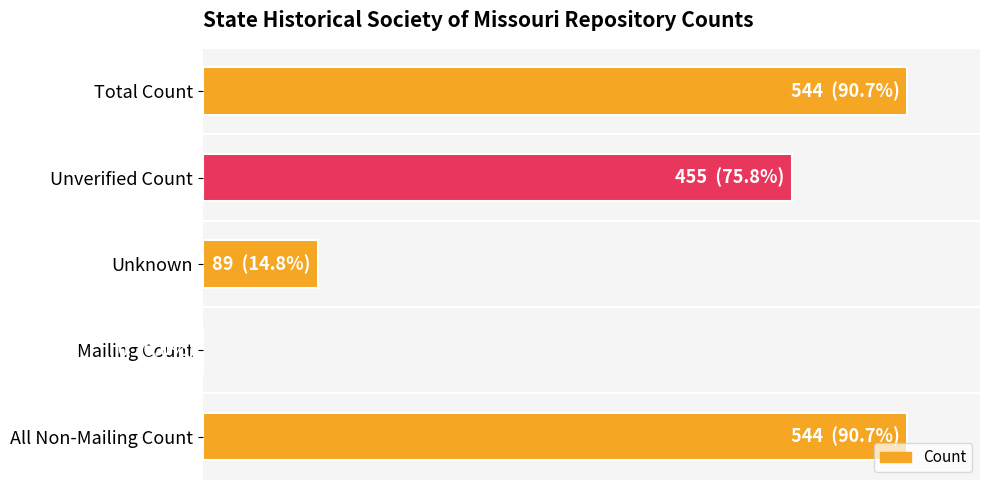

How many values exceed 455?

2